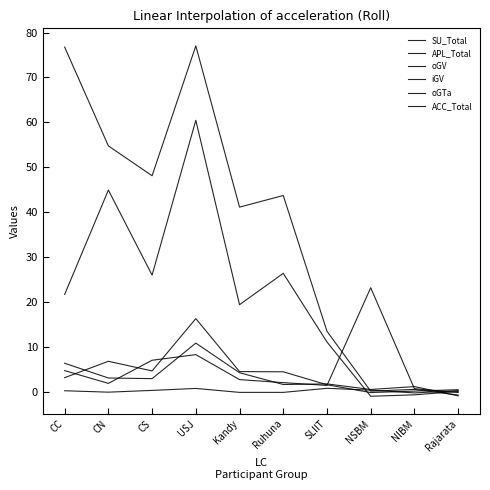

What is the difference between the highest and lowest values at CN?

54.8